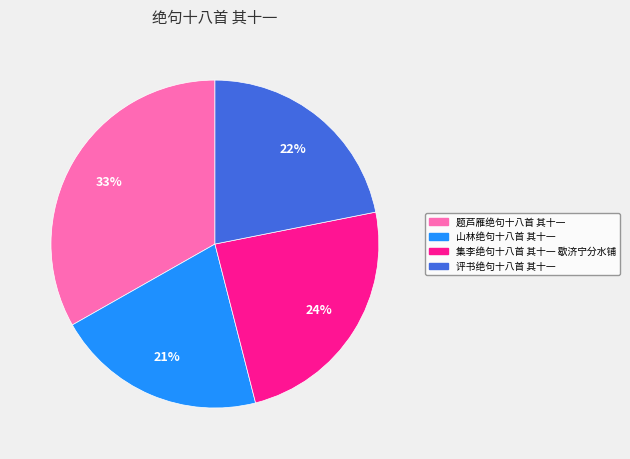

How many slices are in this pie chart?

4